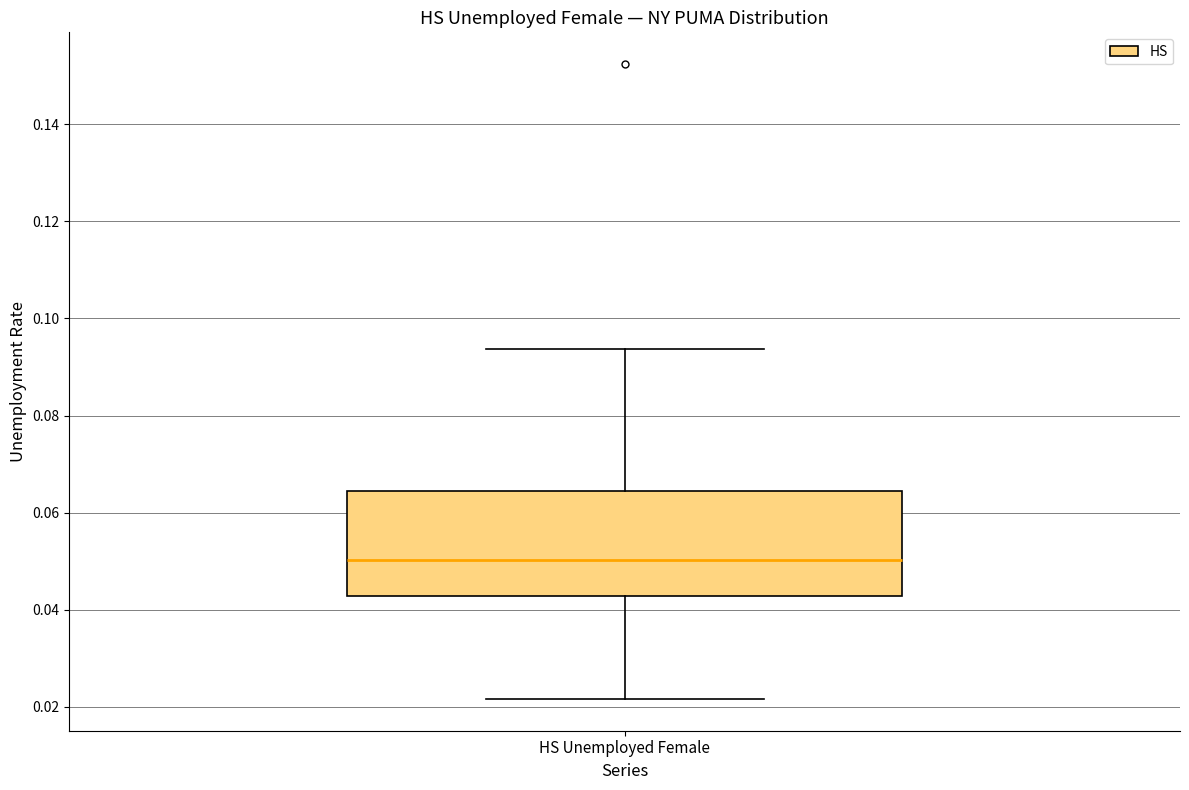

Where does the upper whisker of the box for HS Unemployed Female end on the y-axis? The values are not printed on the chart, so give them approximately, as read against the axis.

0.094